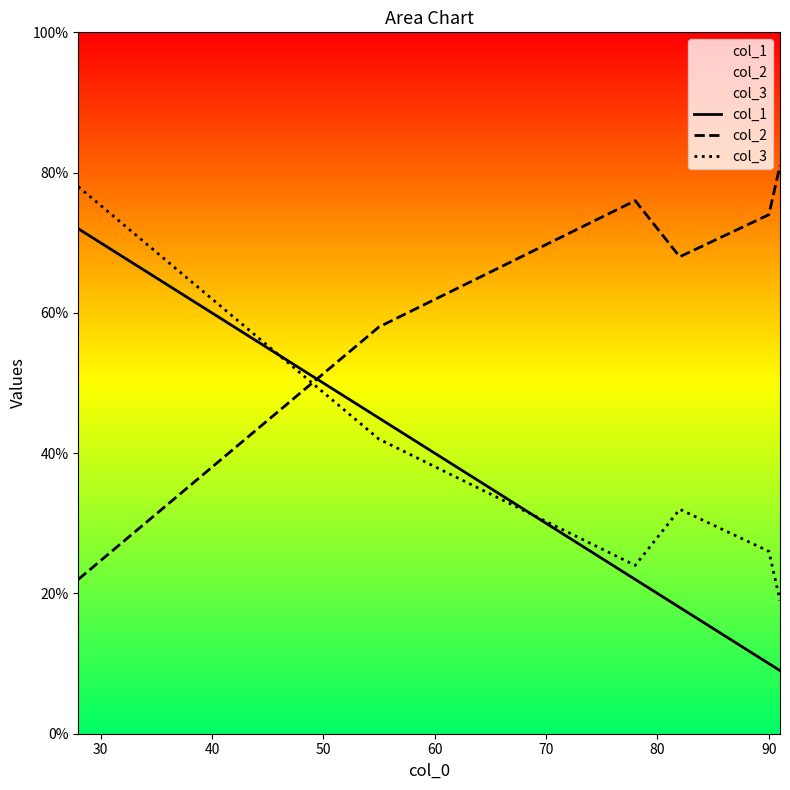

List the series in order of their overall mean, lowest first.

col_1, col_3, col_2